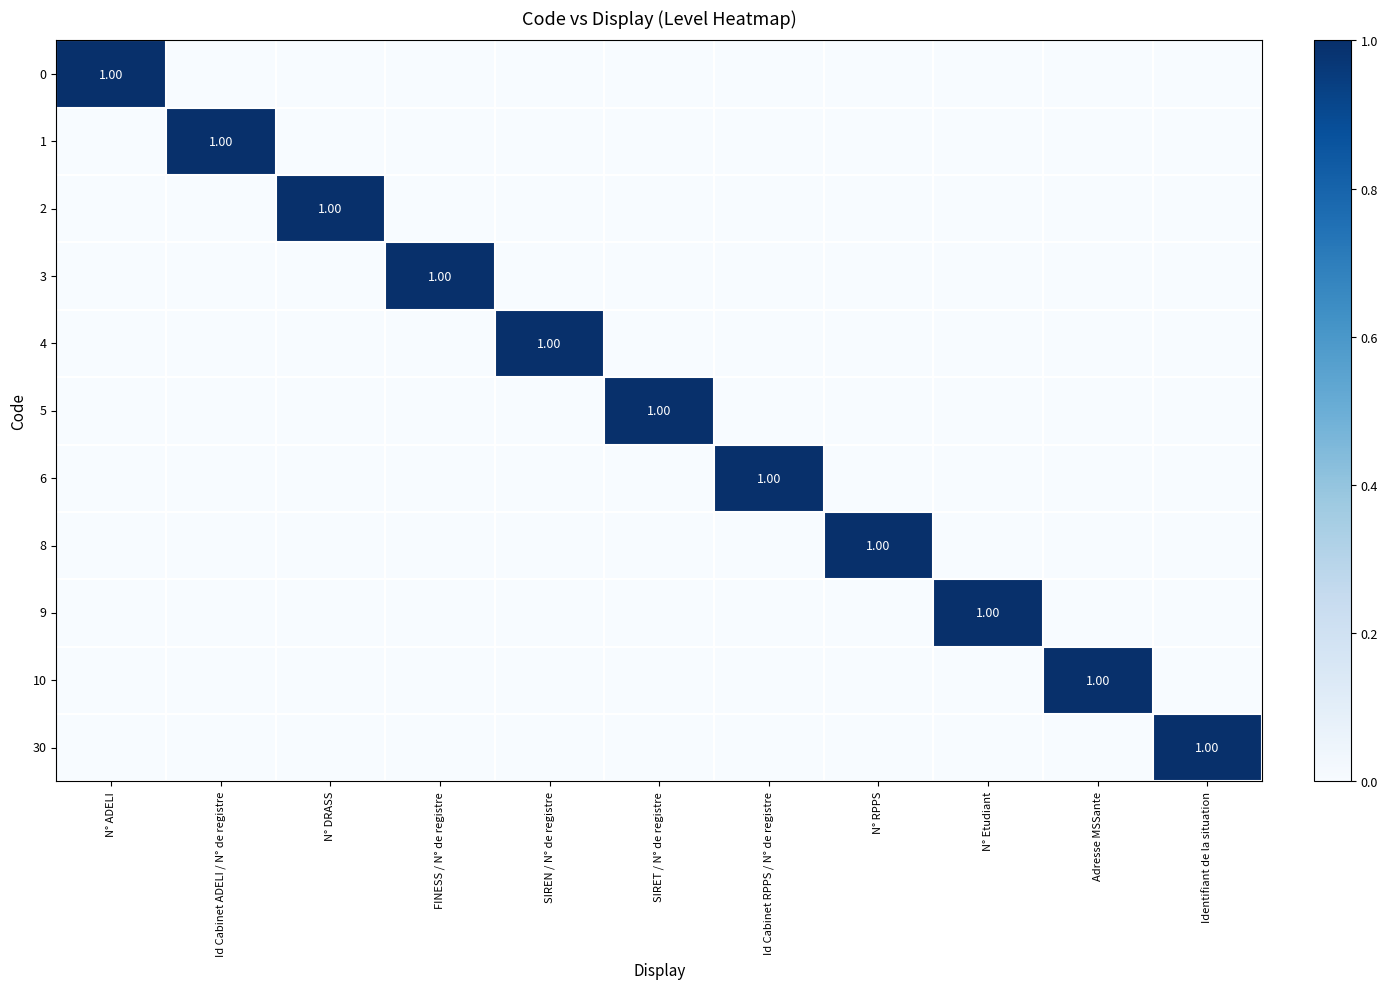

Rank the categories by 5 value from lowest to highest.

N° ADELI, Id Cabinet ADELI / N° de registre, N° DRASS, FINESS / N° de registre, SIREN / N° de registre, Id Cabinet RPPS / N° de registre, N° RPPS, N° Etudiant, Adresse MSSante, Identifiant de la situation, SIRET / N° de registre